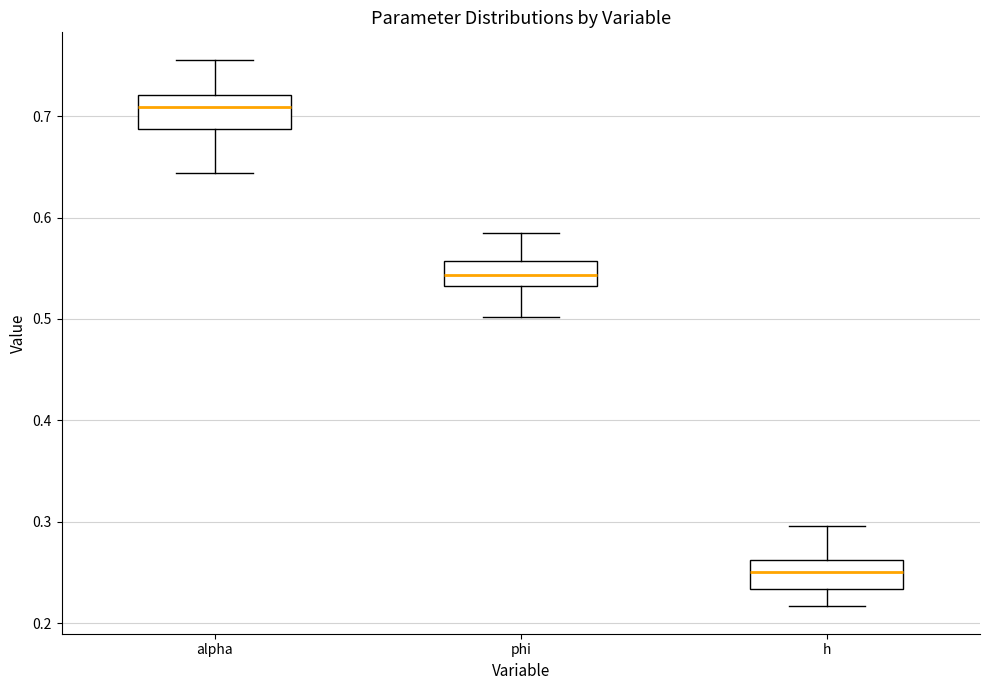

Where is the lower edge of the box for phi on the y-axis? The values are not printed on the chart, so give them approximately, as read against the axis.

0.53